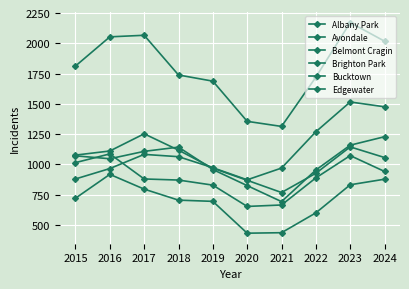

What is the difference between the maximum and minimum values in the Brighton Park series?

434